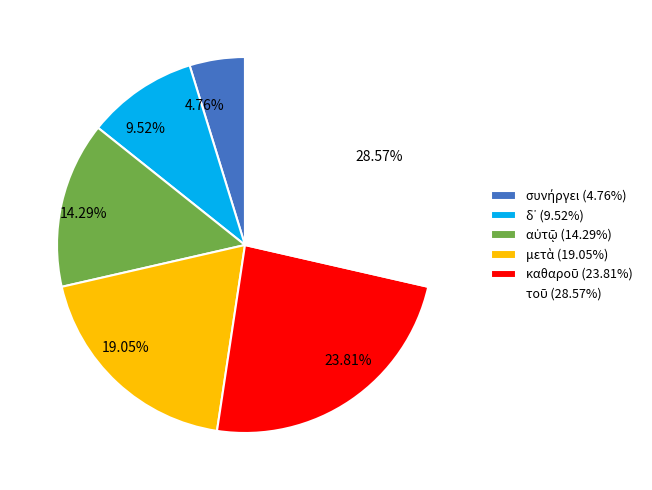

Is there any slice that represents more than half of the pie?

No